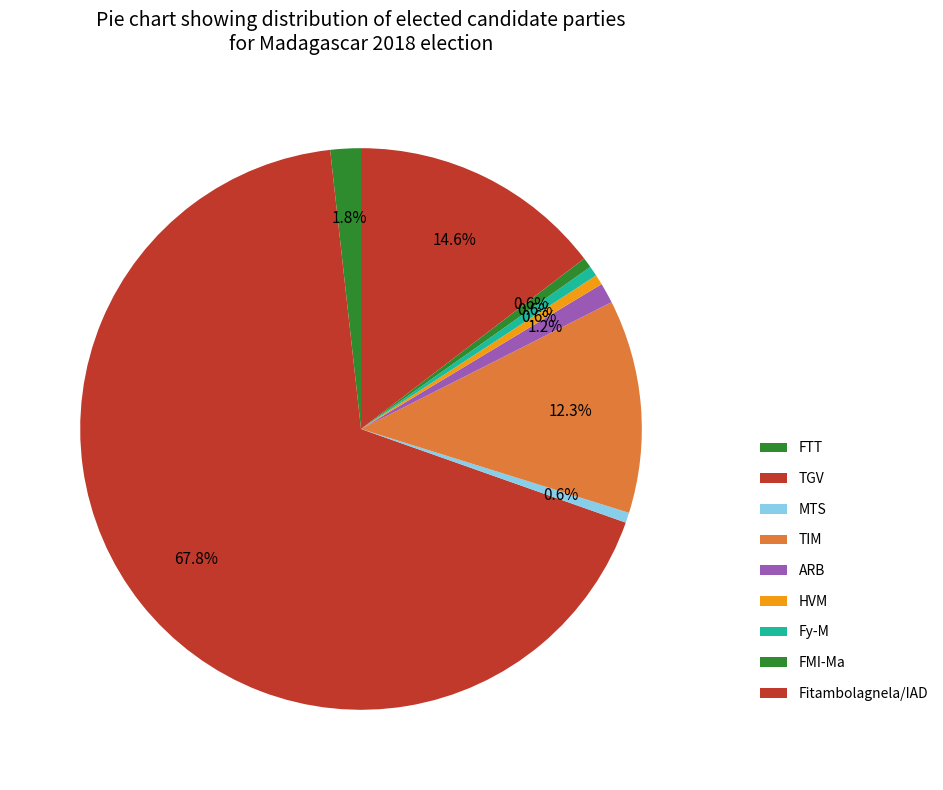

What is the smallest slice in the pie chart?

MTS